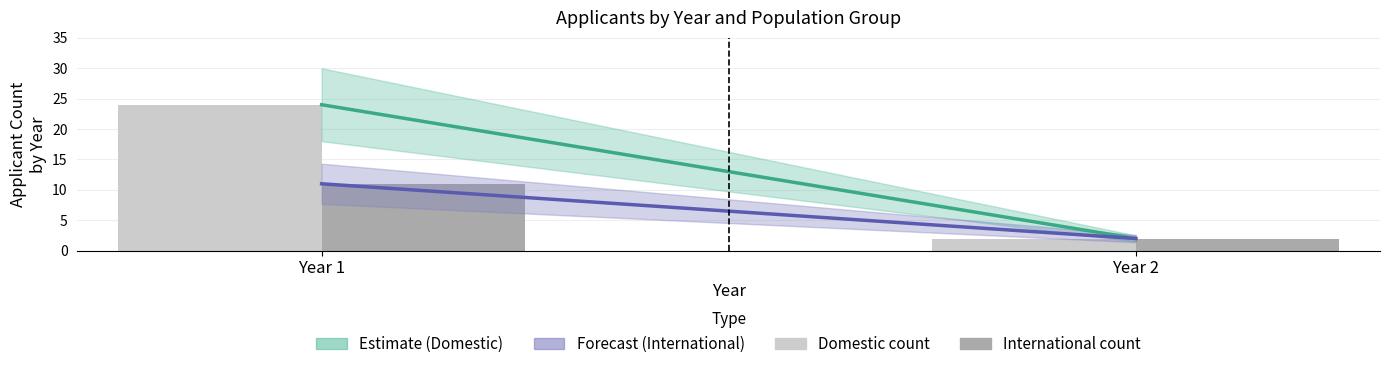

What is the total value across all series at Year 2?

4